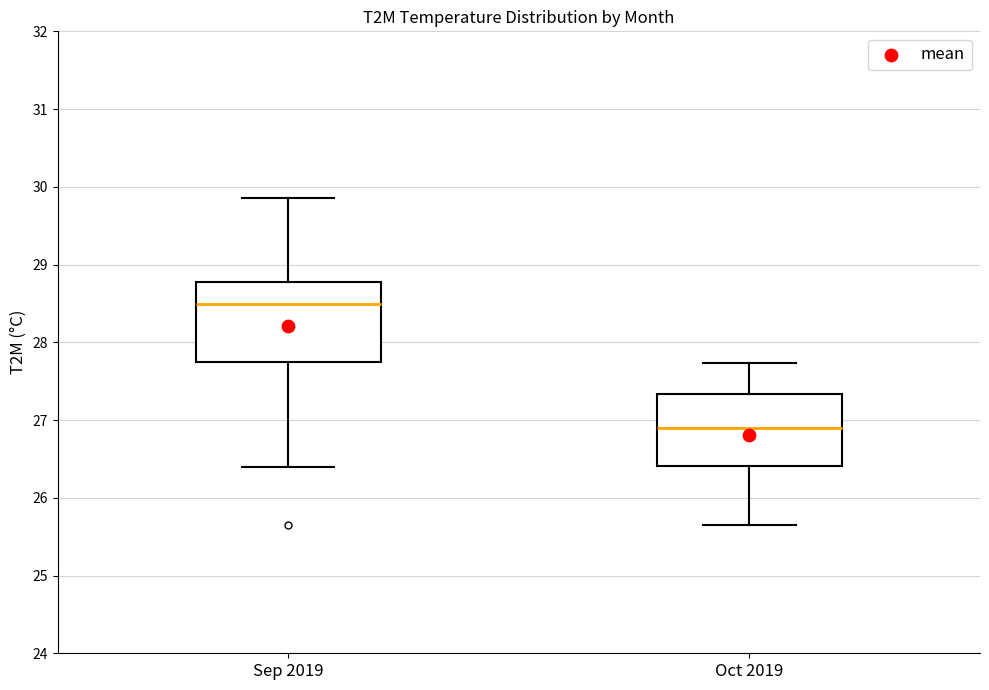

Where is the lower edge of the box for Oct 2019 on the y-axis? The values are not printed on the chart, so give them approximately, as read against the axis.

26.4